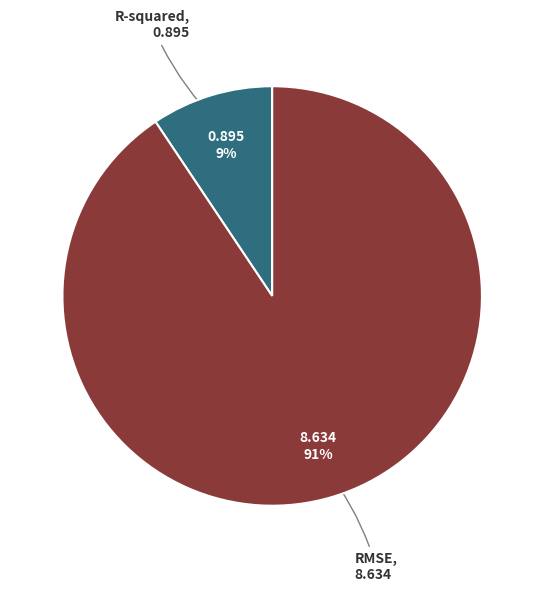

To the nearest percent, what is the average slice percentage?

50%